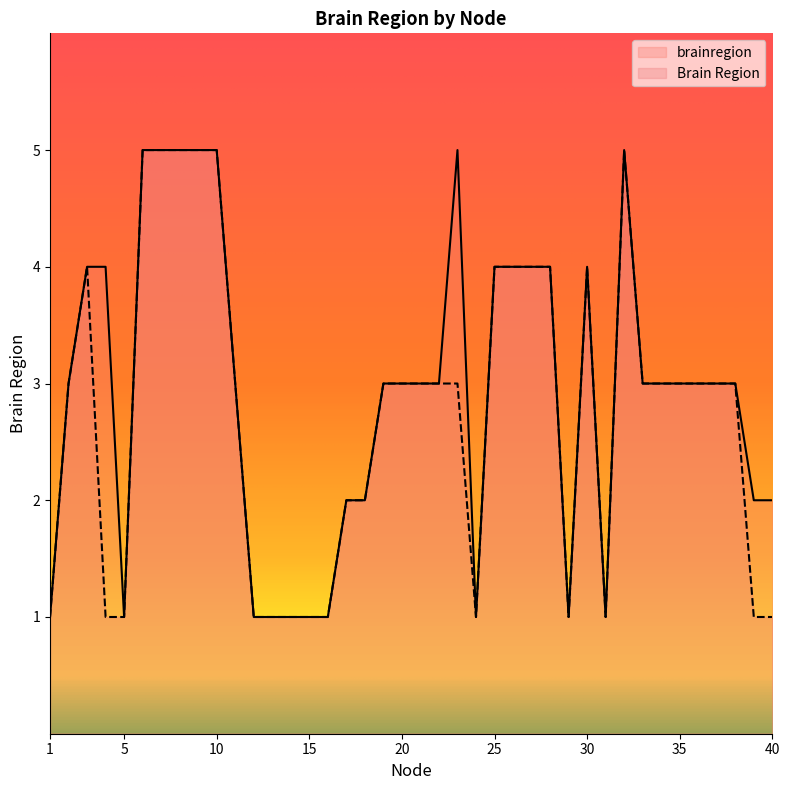

Rank the series by their average value, from highest to lowest.

brainregion, Brain Region